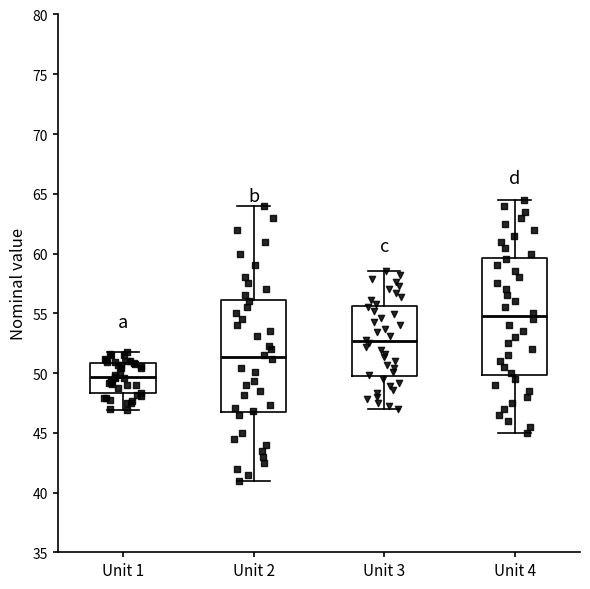

Where does the median line of the box for Unit 1 sit on the y-axis? The values are not printed on the chart, so give them approximately, as read against the axis.

49.5